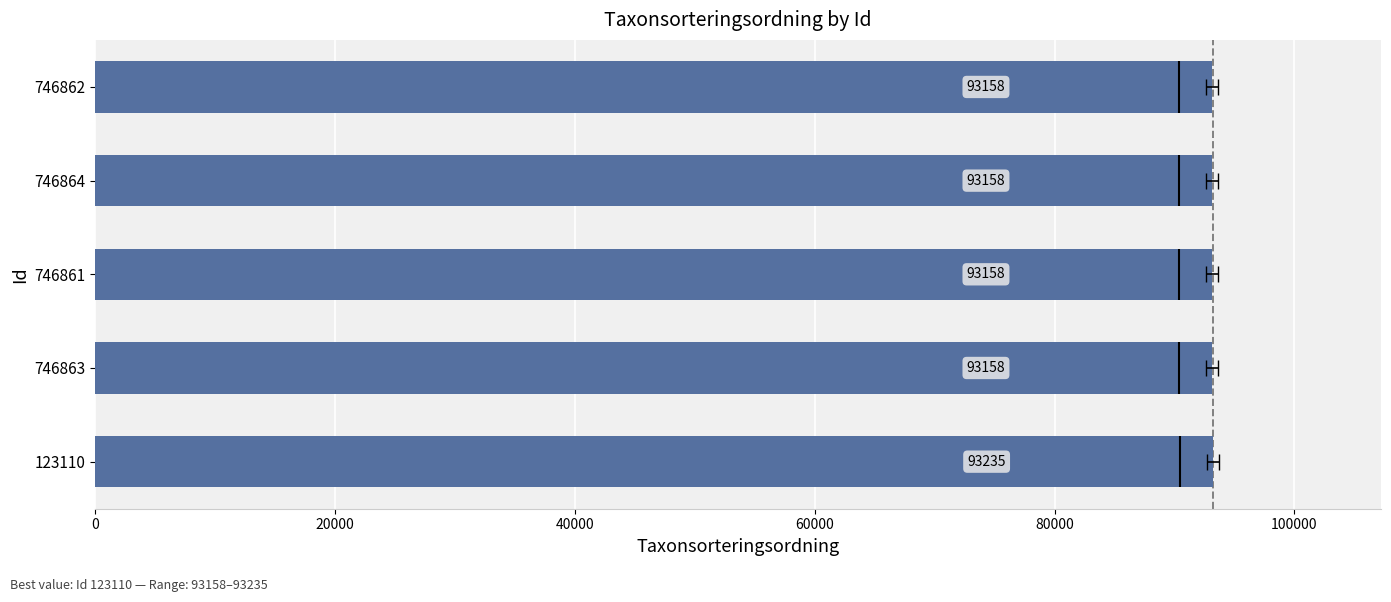

What is the sum of all values?

465867